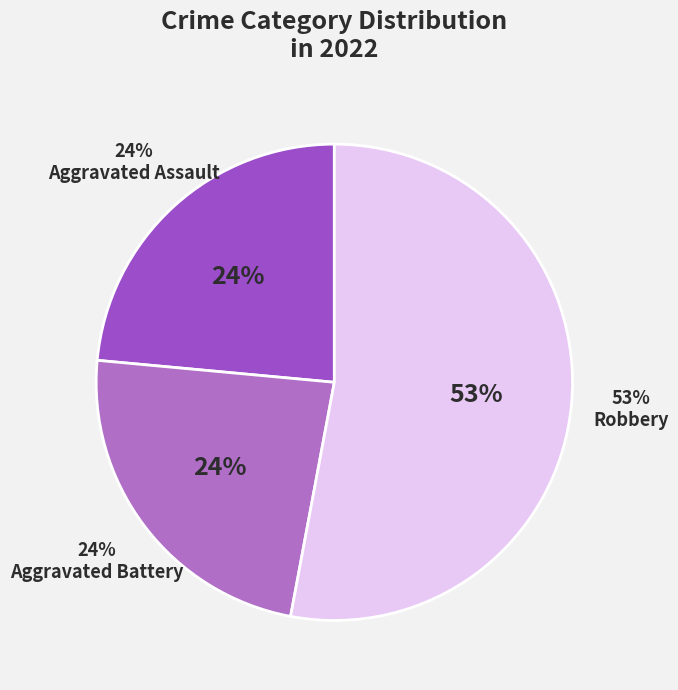

Is Aggravated Battery the majority of the pie?

No